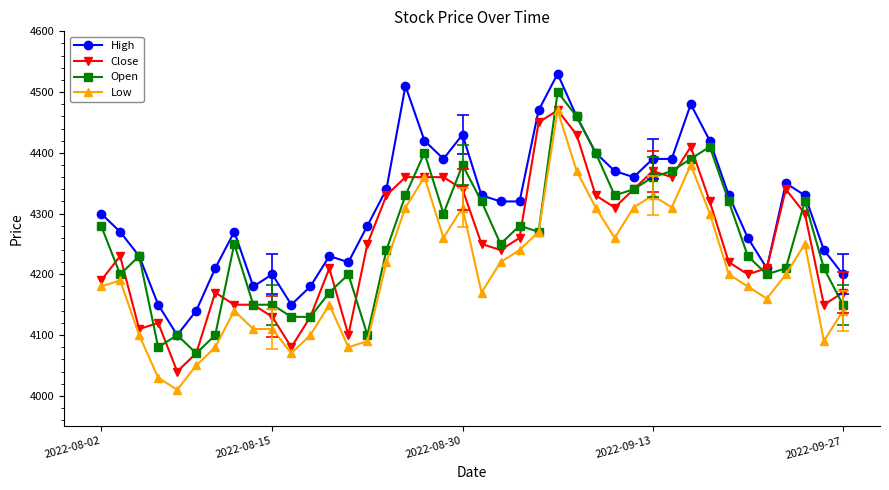

Does the chart have visible grid lines?

No